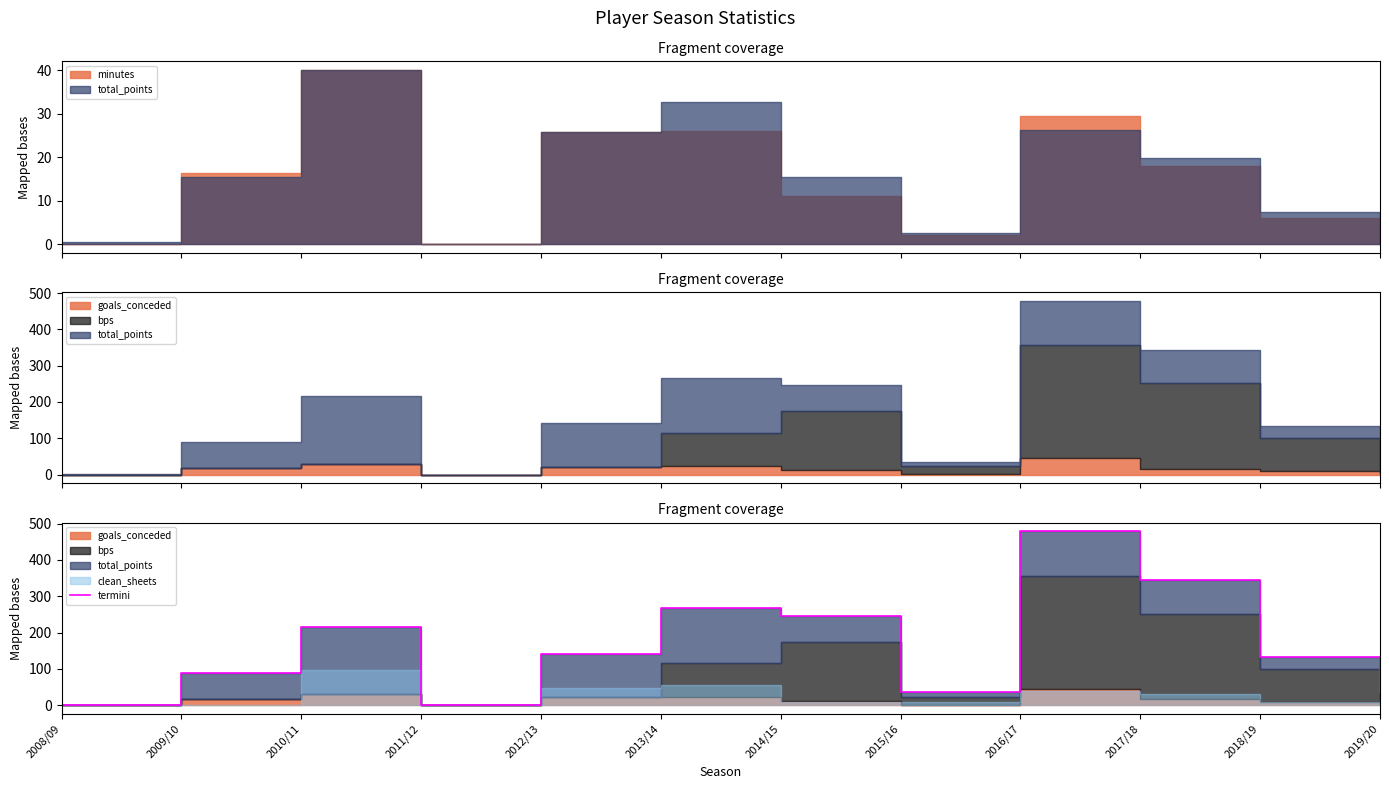

What is the sum of the values at 2016/17 and 2017/18?

823